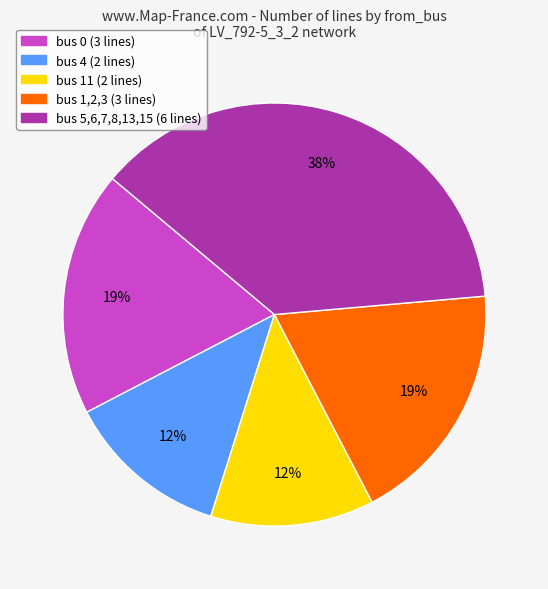

To the nearest percent, what is the average slice percentage?

20%